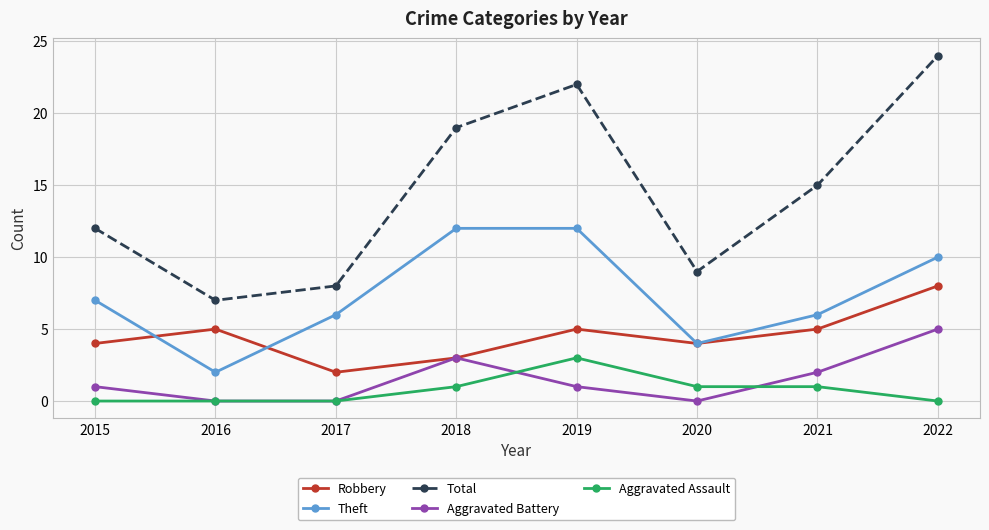

What is the difference between the highest and lowest values at 2020?

9